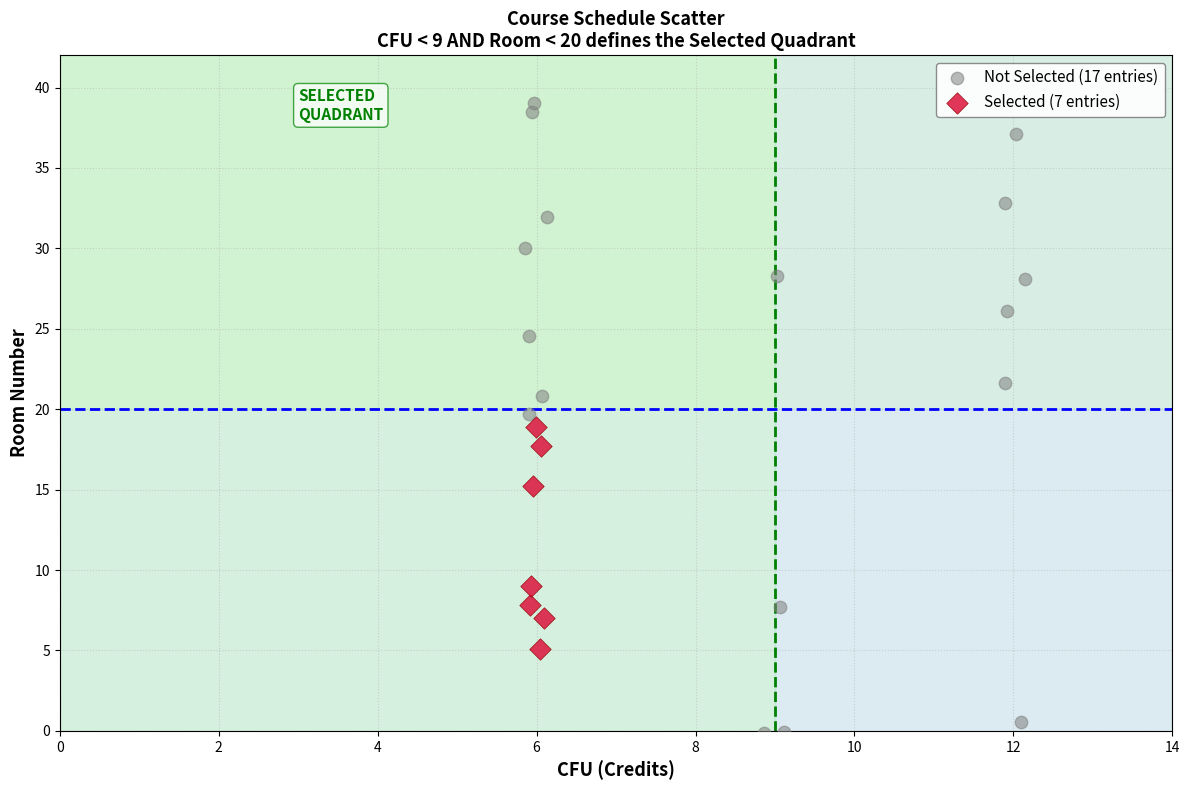

What are all the series names shown in the legend?

Not Selected (17 entries), Selected (7 entries)